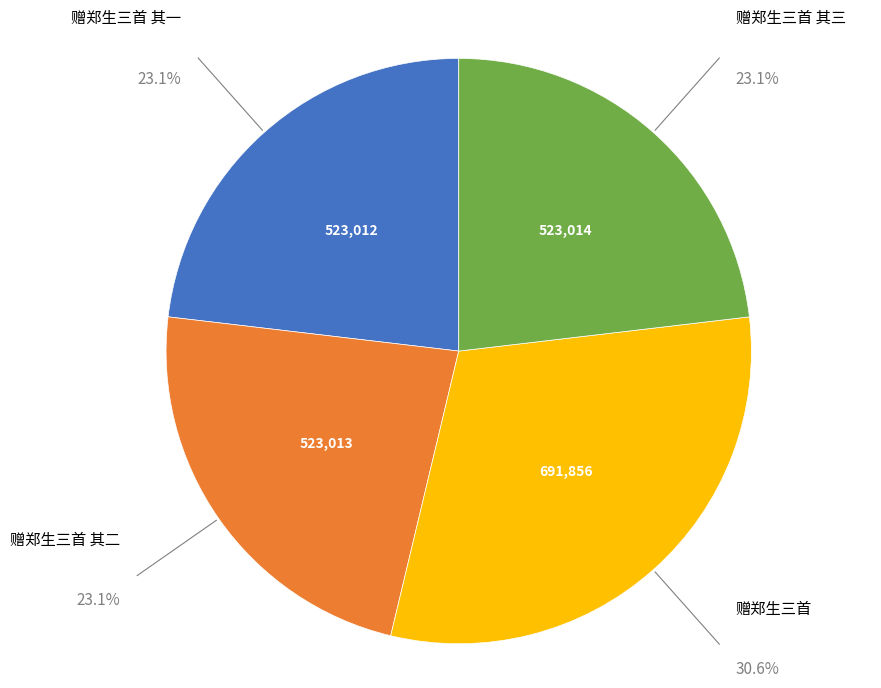

Do 赠郑生三首 其一 and 赠郑生三首 其三 together represent more than half of the pie?

No